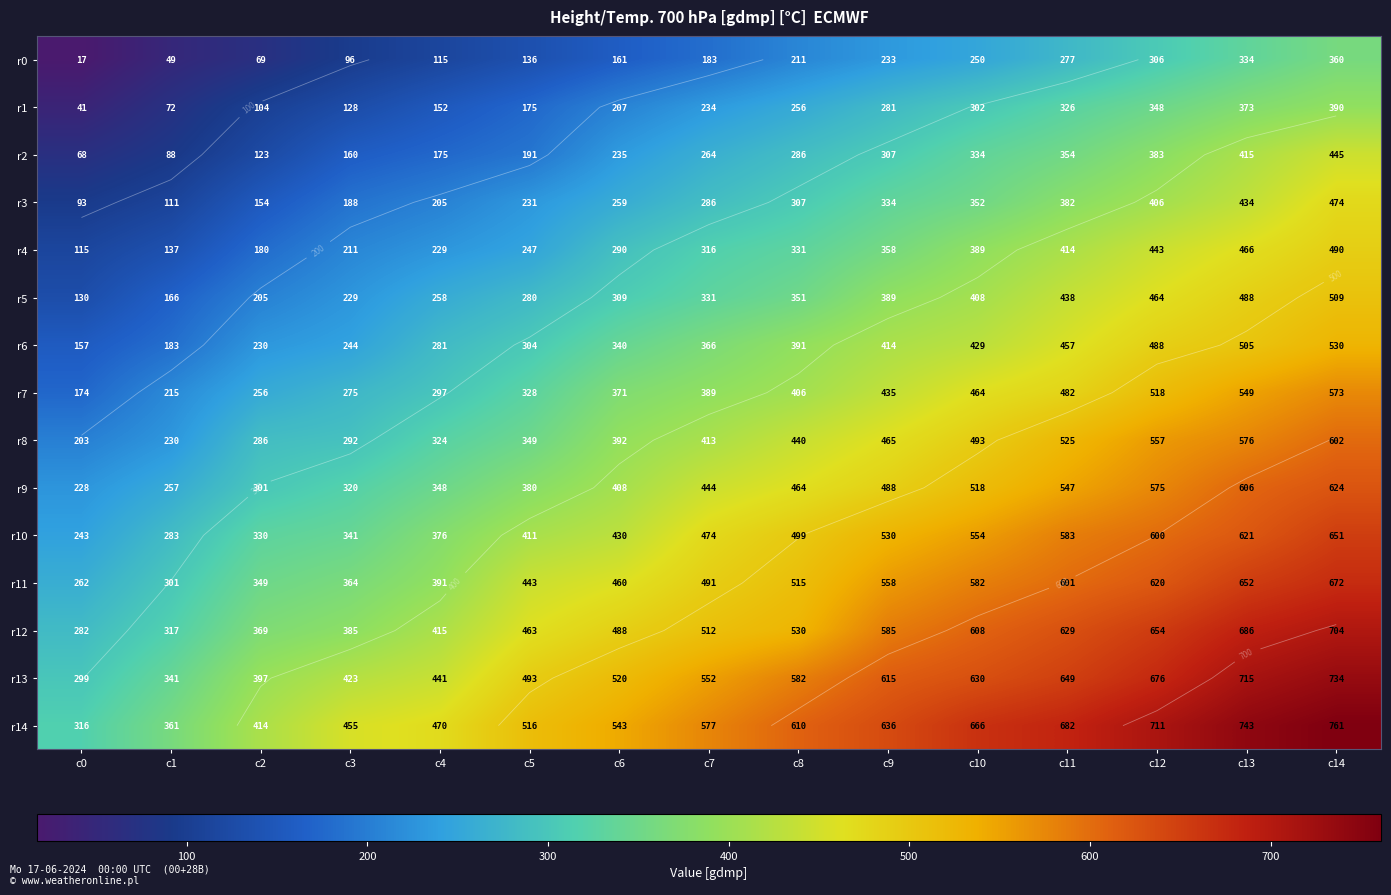

True or false: r6 has a value of 340 at c6.

True